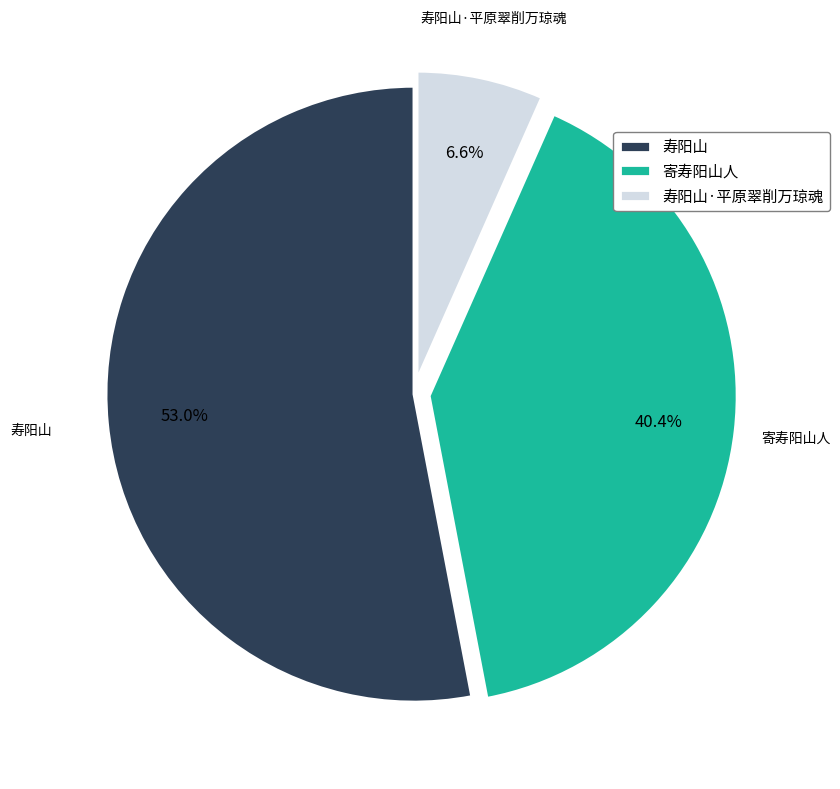

Is it true that 寿阳山·平原翠削万琼魂 is 7% of the pie?

True